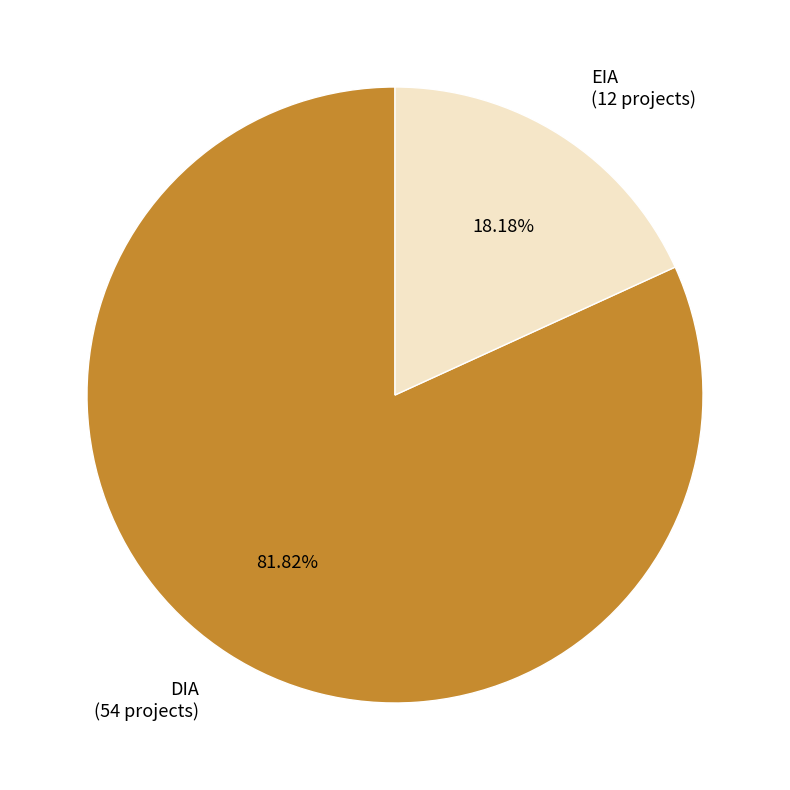

Rank the categories by value from highest to lowest.

DIA, EIA